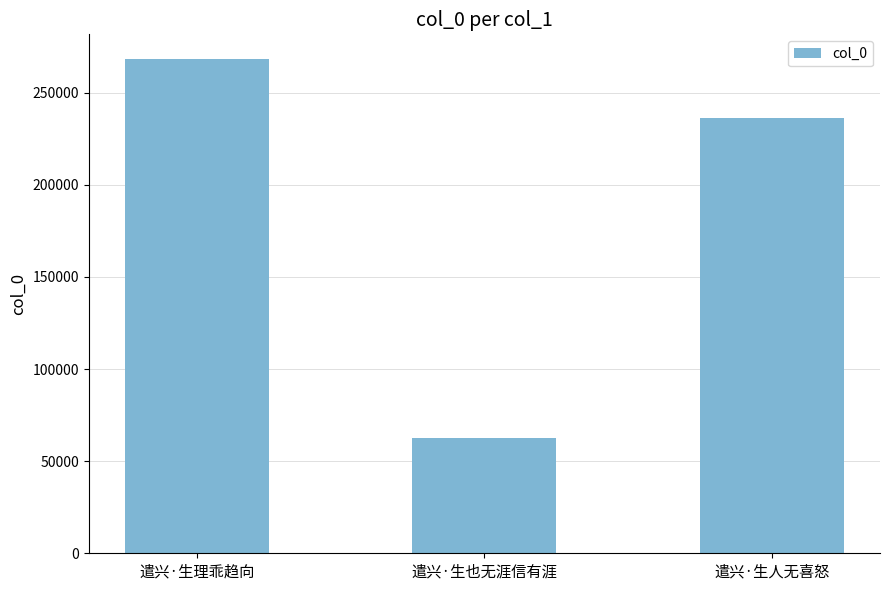

Where does the data first go above 236144?

遣兴·生理乖趋向